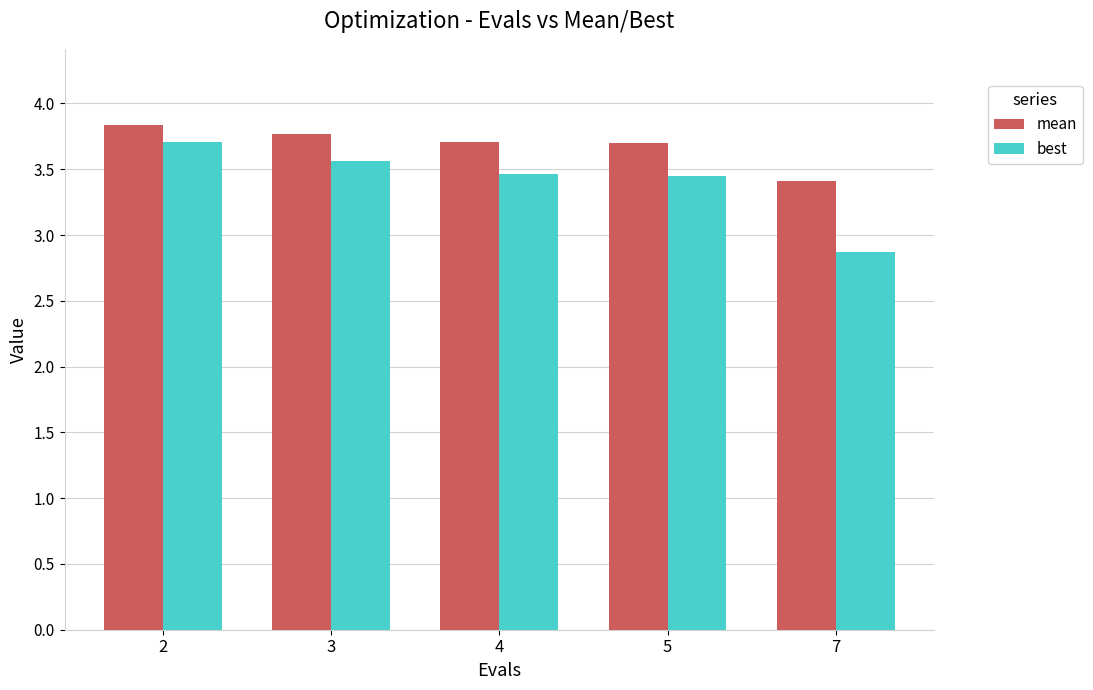

Which series has the largest total across all categories?

mean